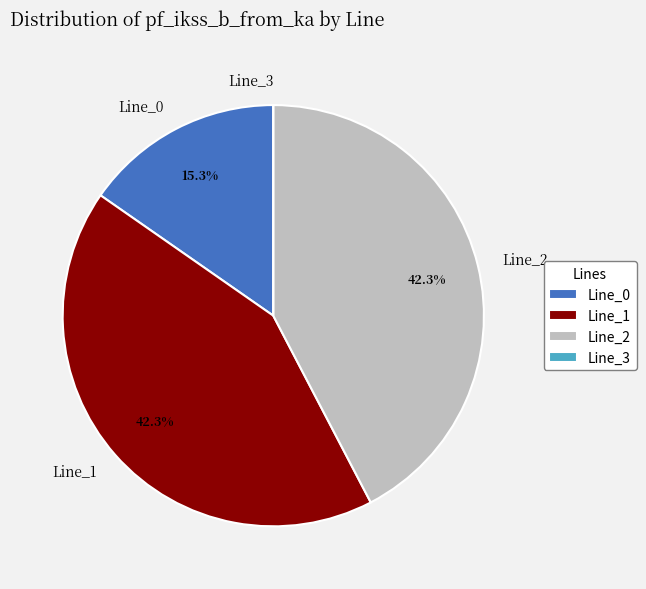

Do Line_2 and Line_0 together represent more than half of the pie?

Yes